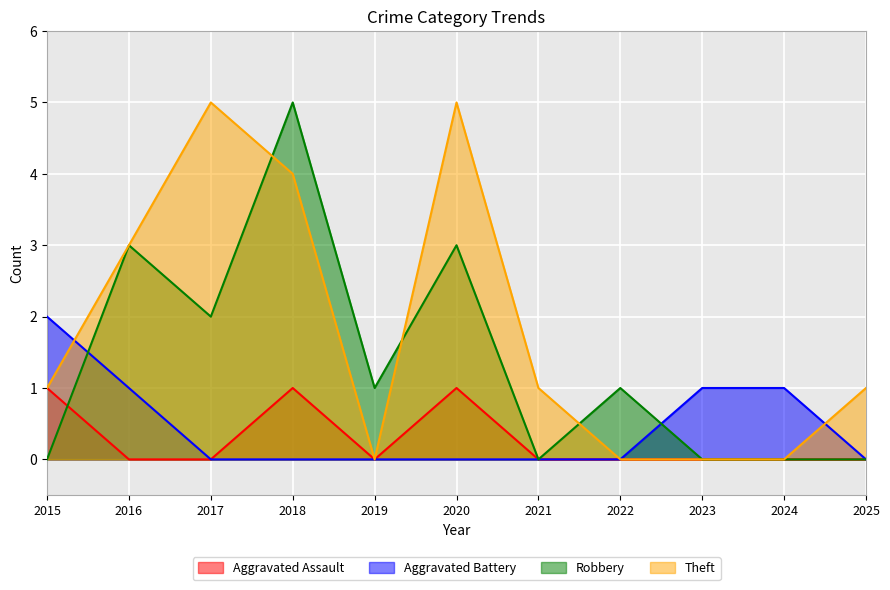

What is the total value across all series at 2018?

10